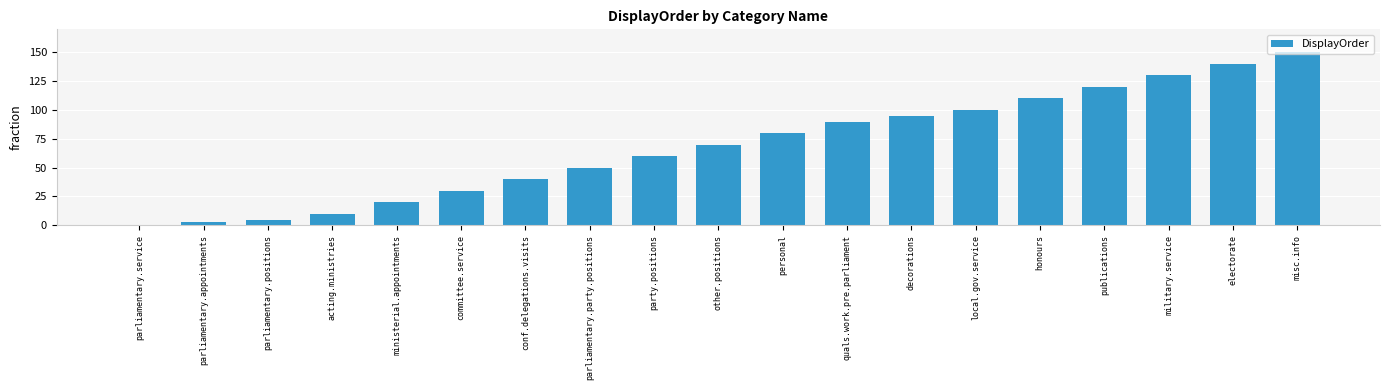

How many categories are shown in the chart?

19